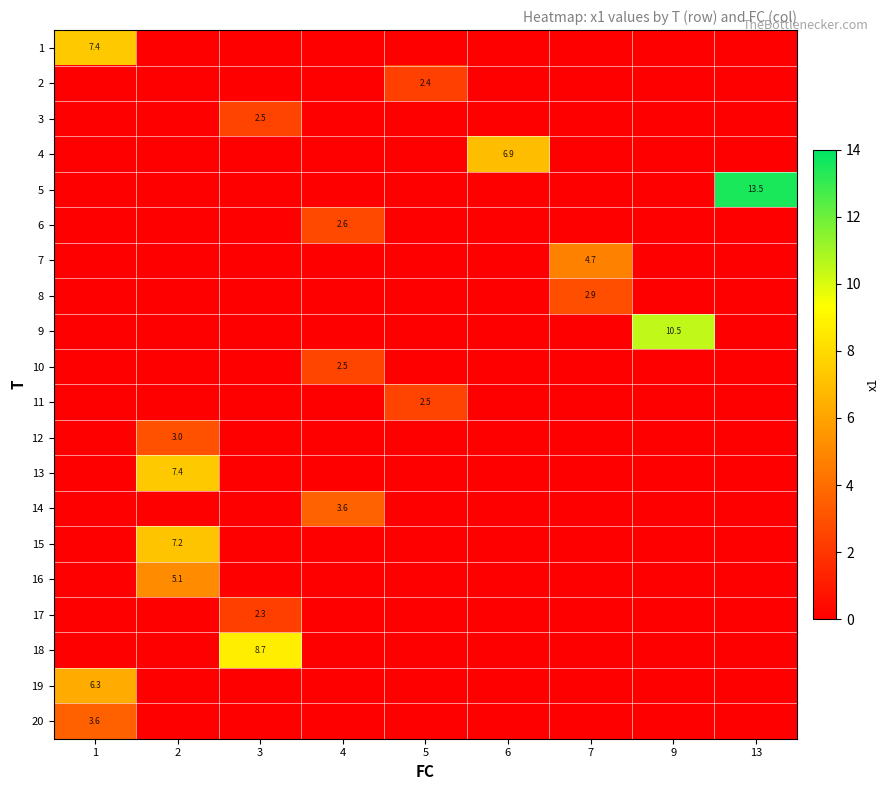

What is the sum of all row_13 values?

3.6